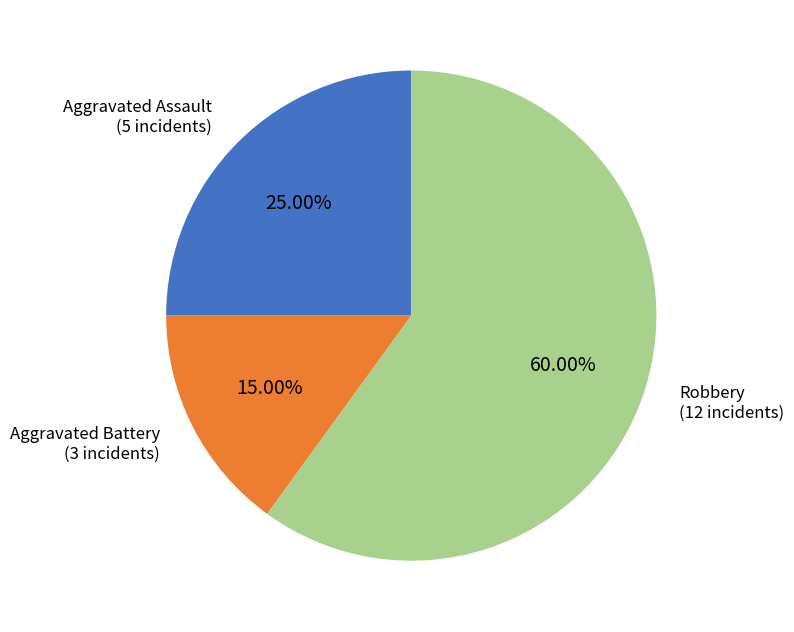

To the nearest percent, what percentage of the pie is Aggravated Battery?

15%